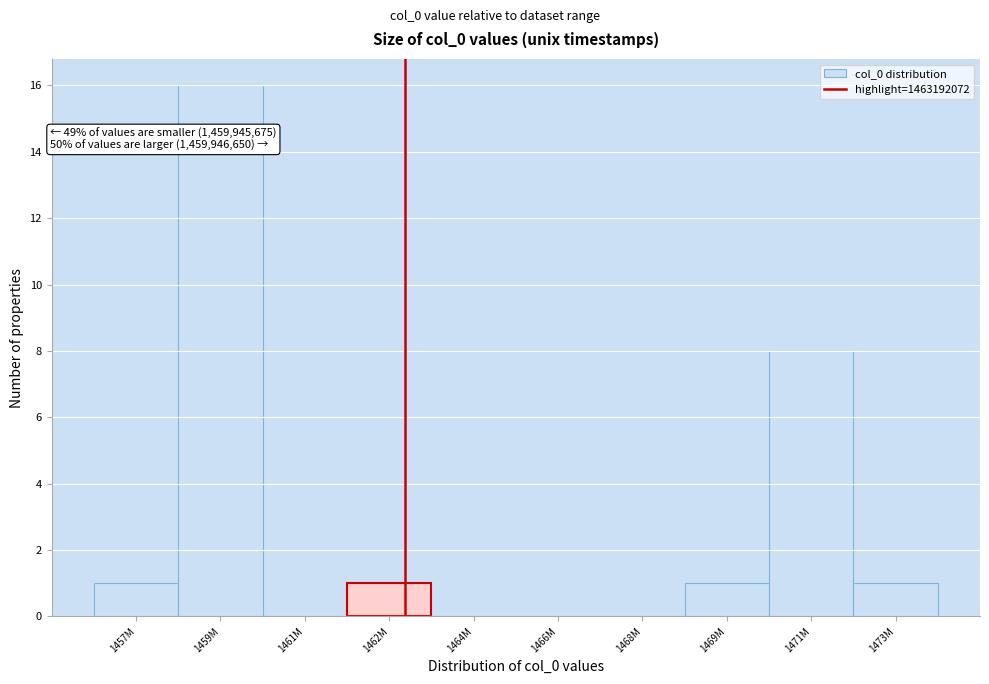

Reading right to left, extract all data points from this chart.

1473M=1	1471M=8	1469M=1	1468M=0	1466M=0	1464M=0	1462M=1	1461M=0	1459M=16	1457M=1